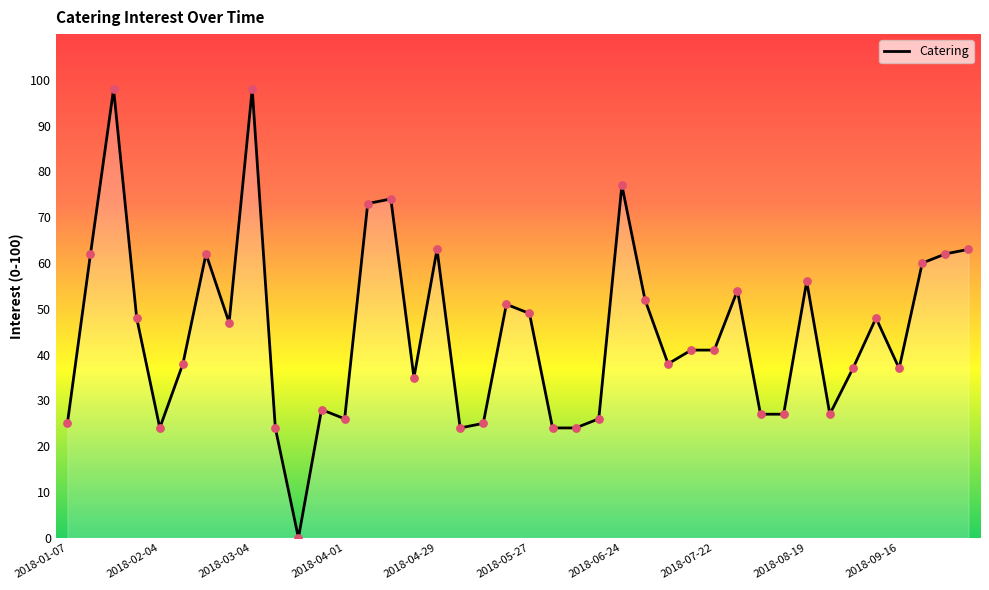

What is the difference between the maximum and minimum values?

98